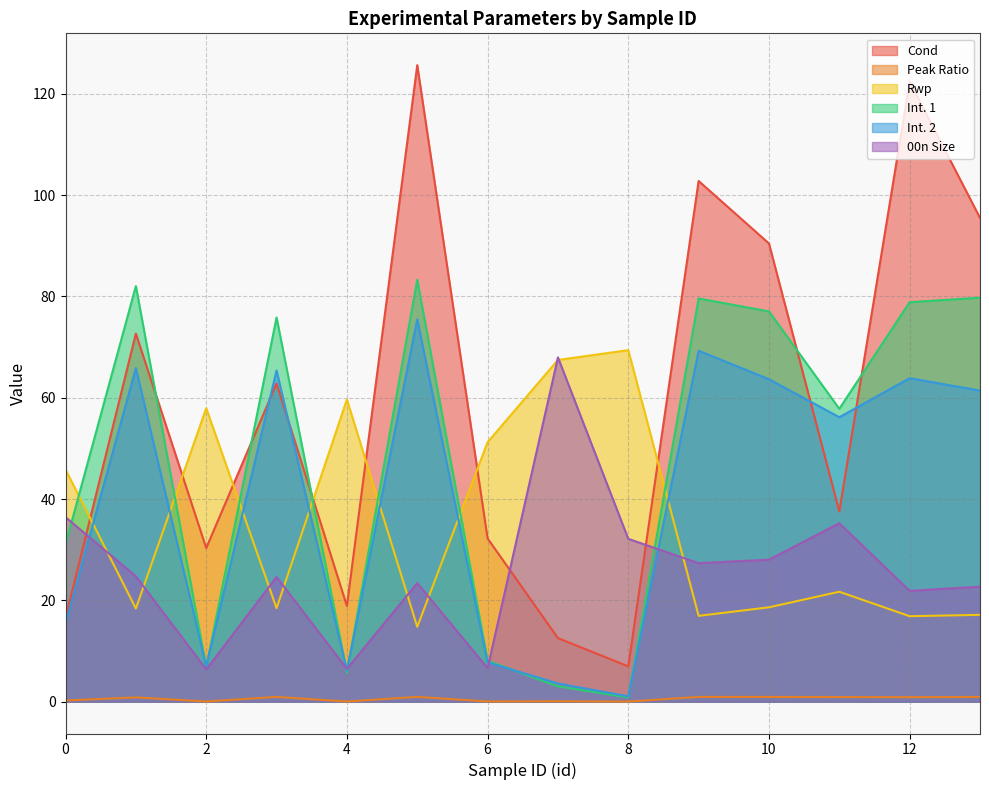

How many interior local valleys does the Int. 1 series have?

4